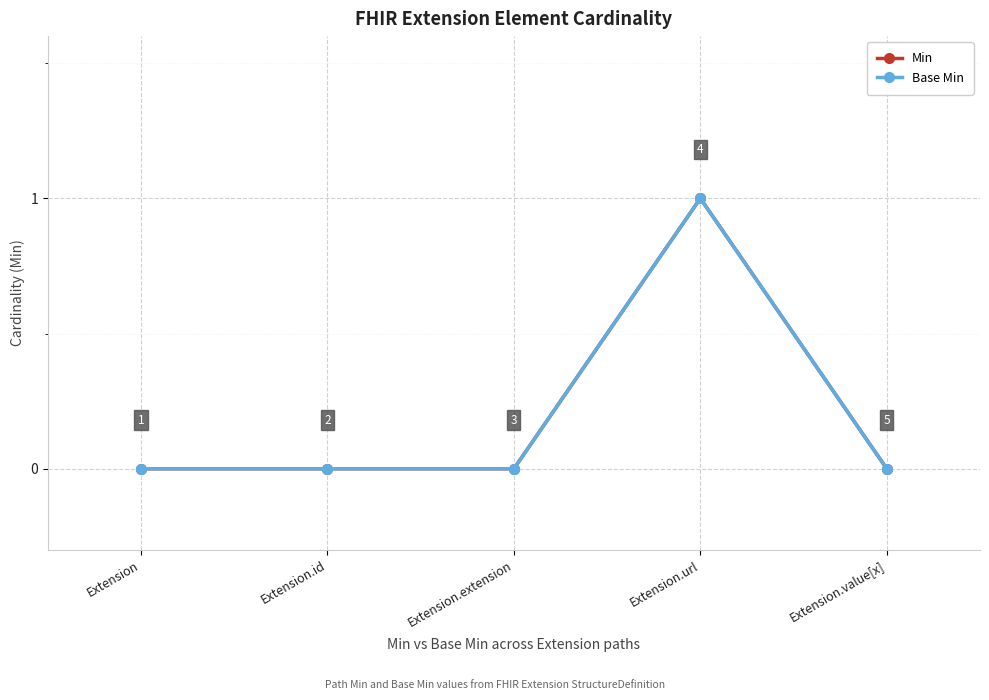

Count the number of categories in the chart.

5